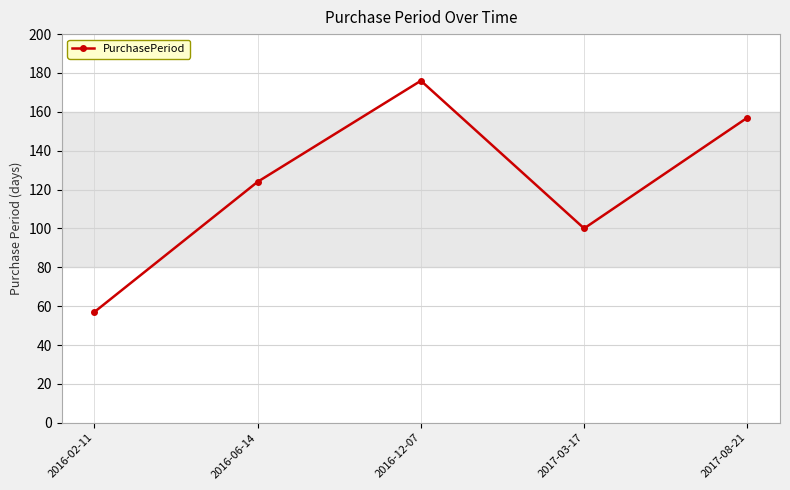

How many lines are shown in the chart?

1